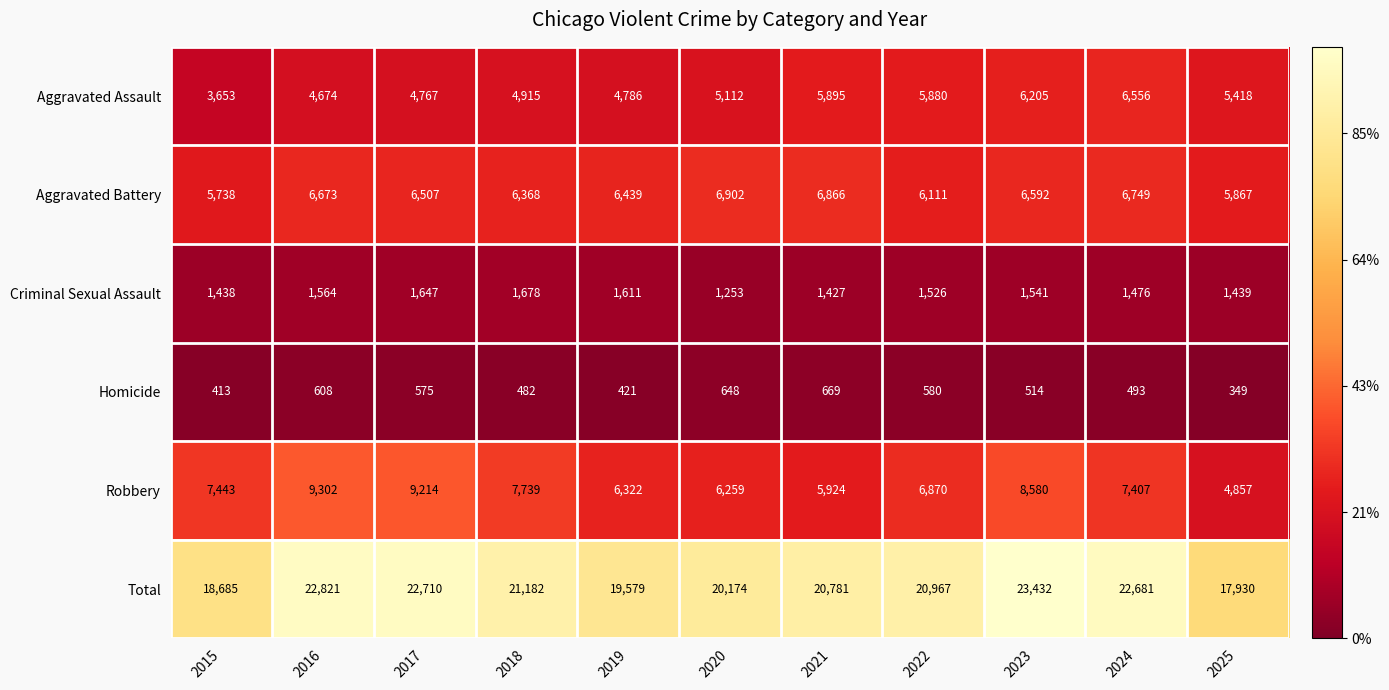

How many distinct data groups are displayed?

6